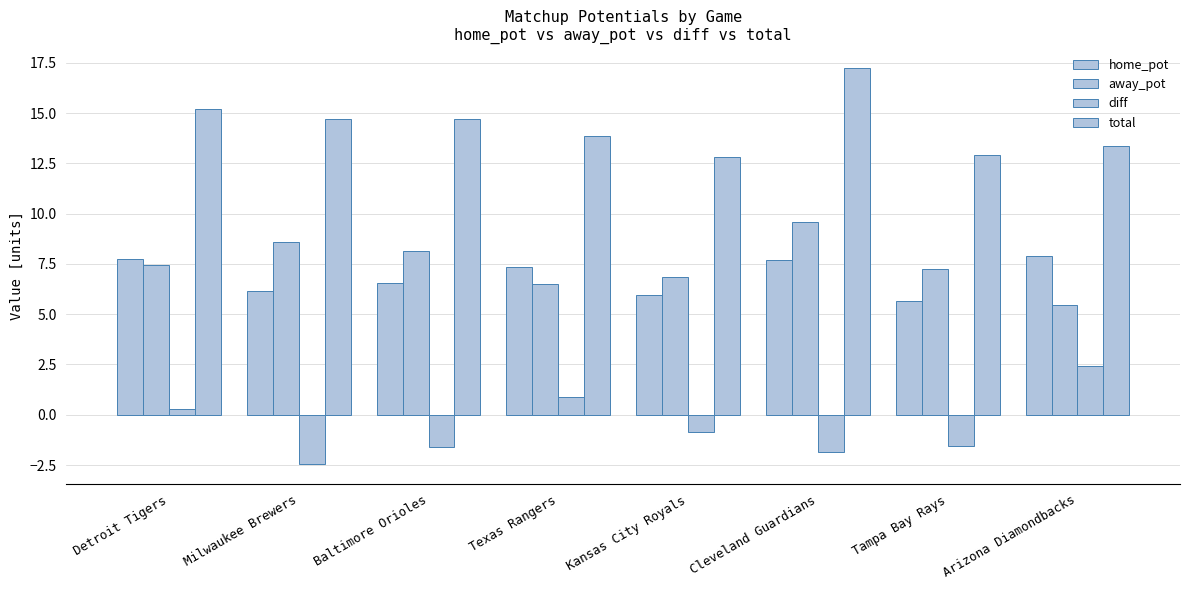

What is the average value of the total series?

14.3